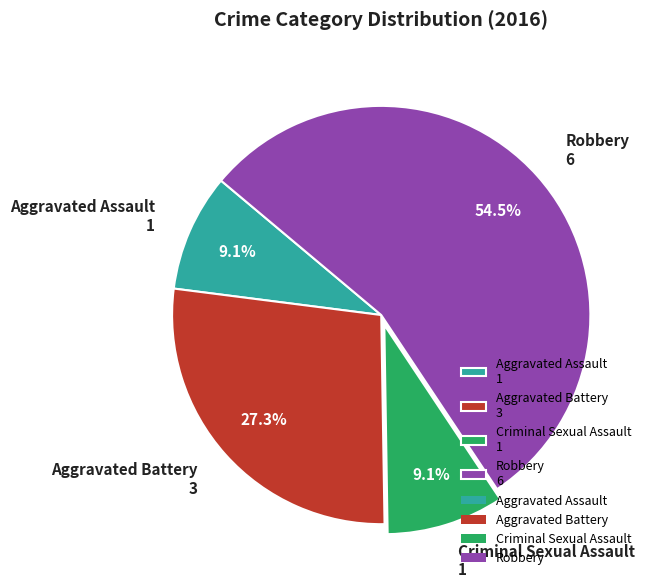

What percentage is the Aggravated Battery slice, to the nearest percent?

27%